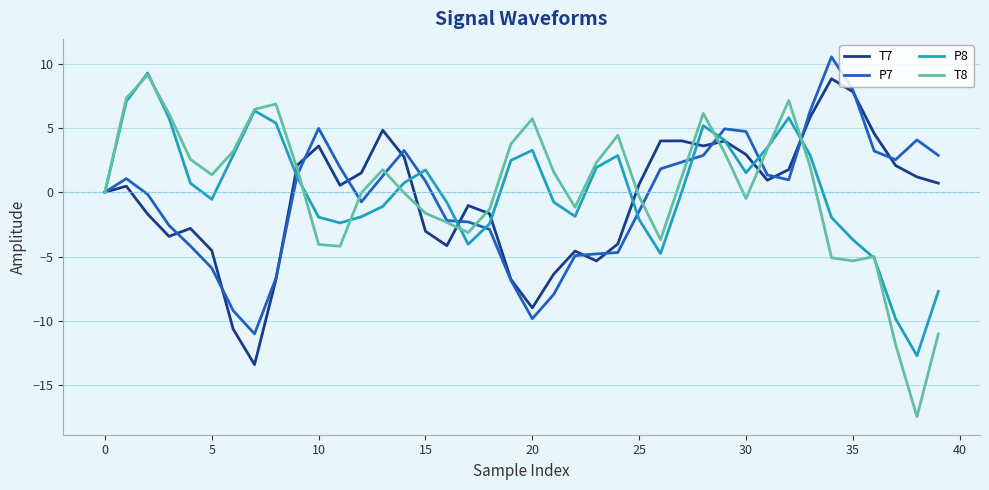

What is the lowest value of the P8 series?

-12.7